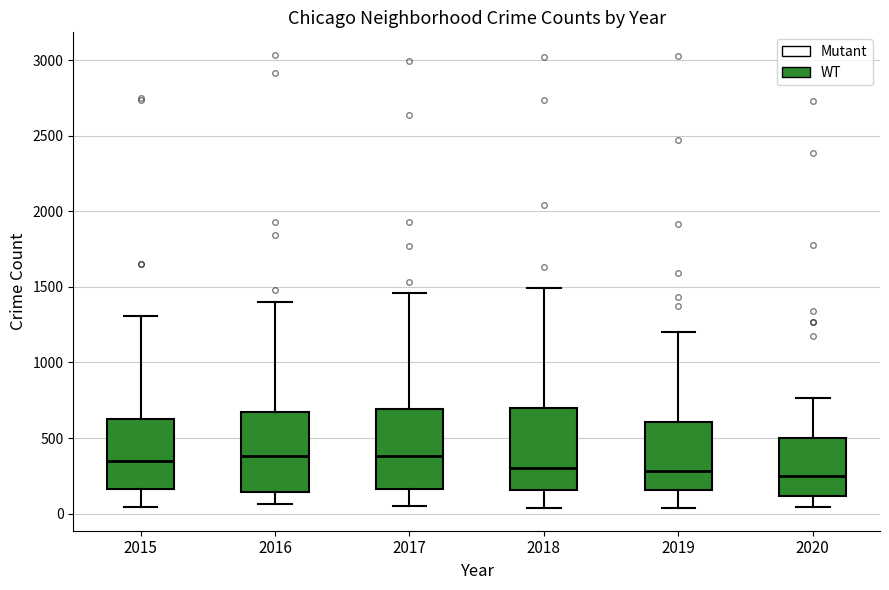

Reading left to right, transcribe this box plot: for each box, give where its median line is, the range the box spans, and where its two whiskers end, as read against the y-axis. The values are not printed on the chart, so give them approximately, as read against the axis.

2015: median 350, box 150 to 650, whiskers 50 to 1300
2016: median 400, box 150 to 650, whiskers 50 to 1400
2017: median 400, box 150 to 700, whiskers 50 to 1450
2018: median 300, box 150 to 700, whiskers 50 to 1500
2019: median 300, box 150 to 600, whiskers 50 to 1200
2020: median 250, box 100 to 500, whiskers 50 to 750